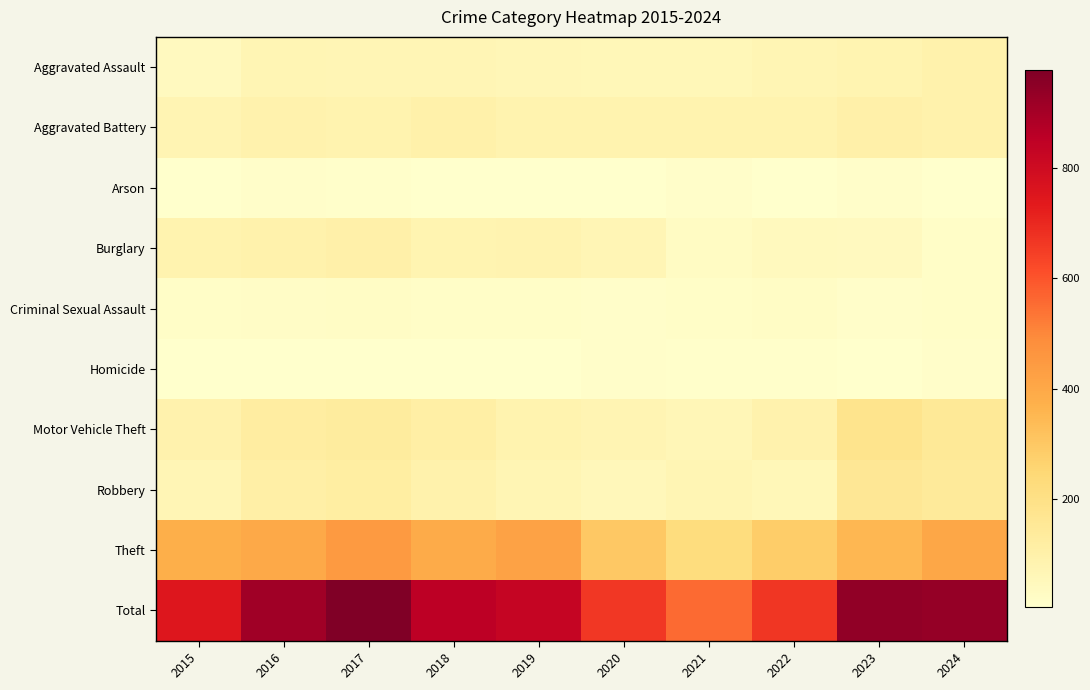

At which category is the sum across all series the highest?

2017